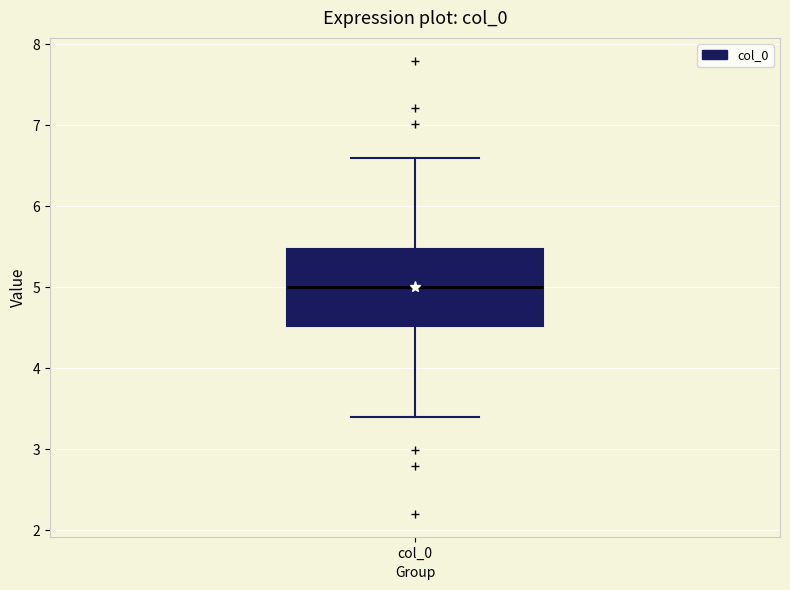

Transcribe this box plot: give where the median line is, the range the box spans, and where the two whiskers end, as read against the y-axis. The values are not printed on the chart, so give them approximately, as read against the axis.

median 5.0, box 4.5 to 5.5, whiskers 3.4 to 6.6